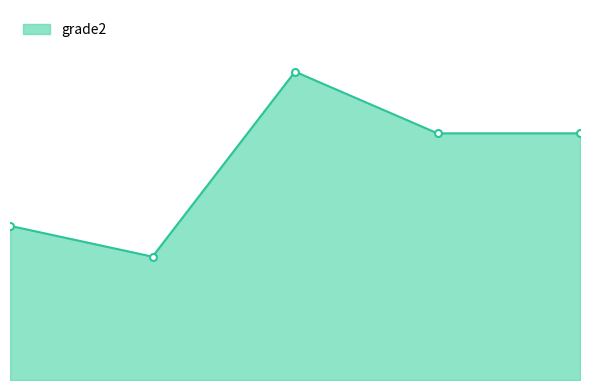

Is this an area chart (filled region under the line)?

Yes